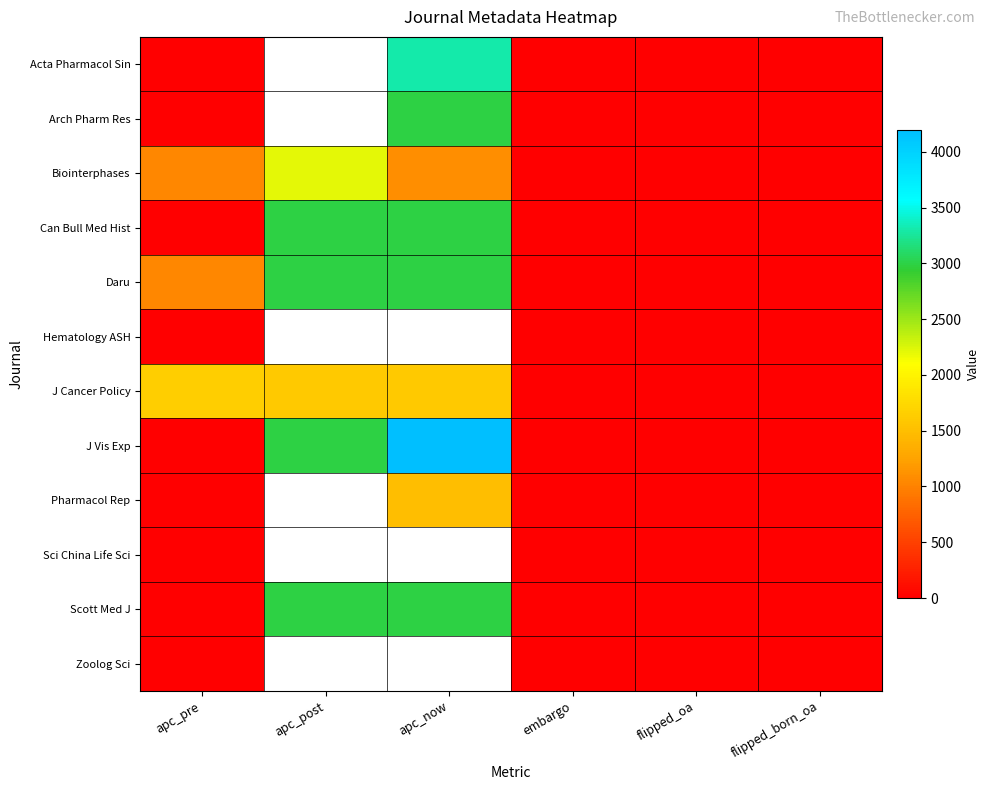

What is the average value of the Can Bull Med Hist series?

1000.2